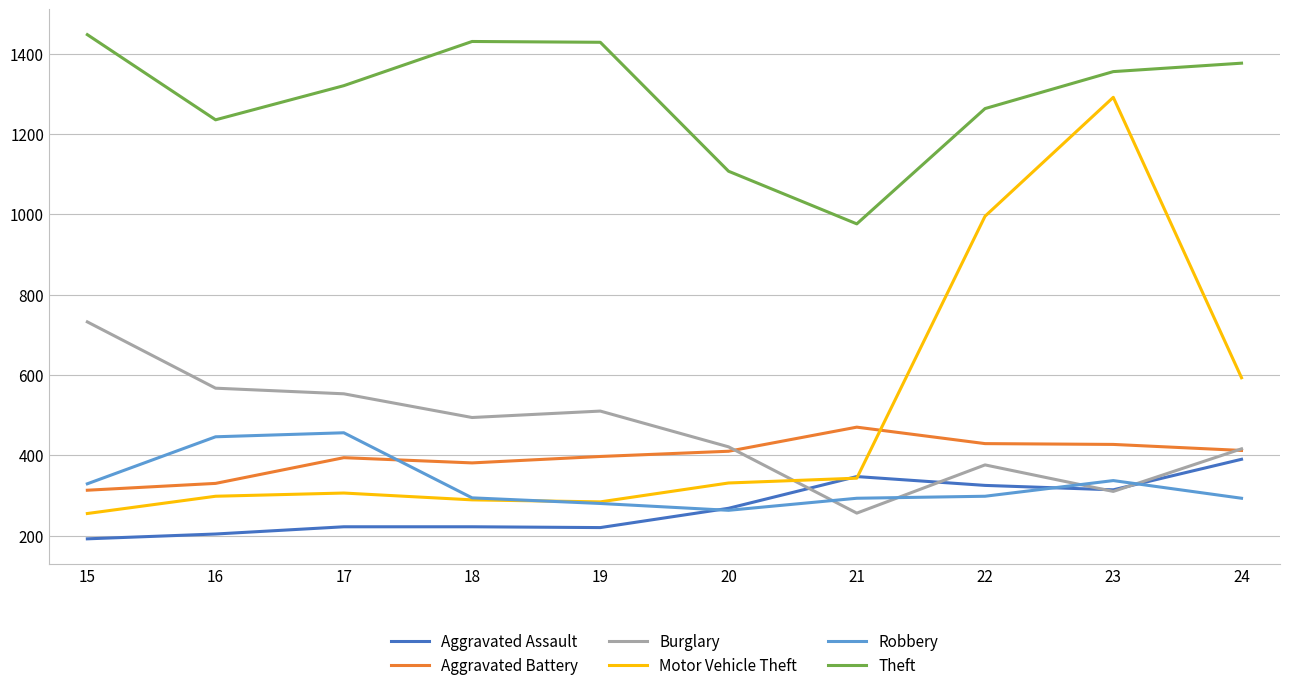

True or false: Burglary and Aggravated Battery intersect in this chart.

True